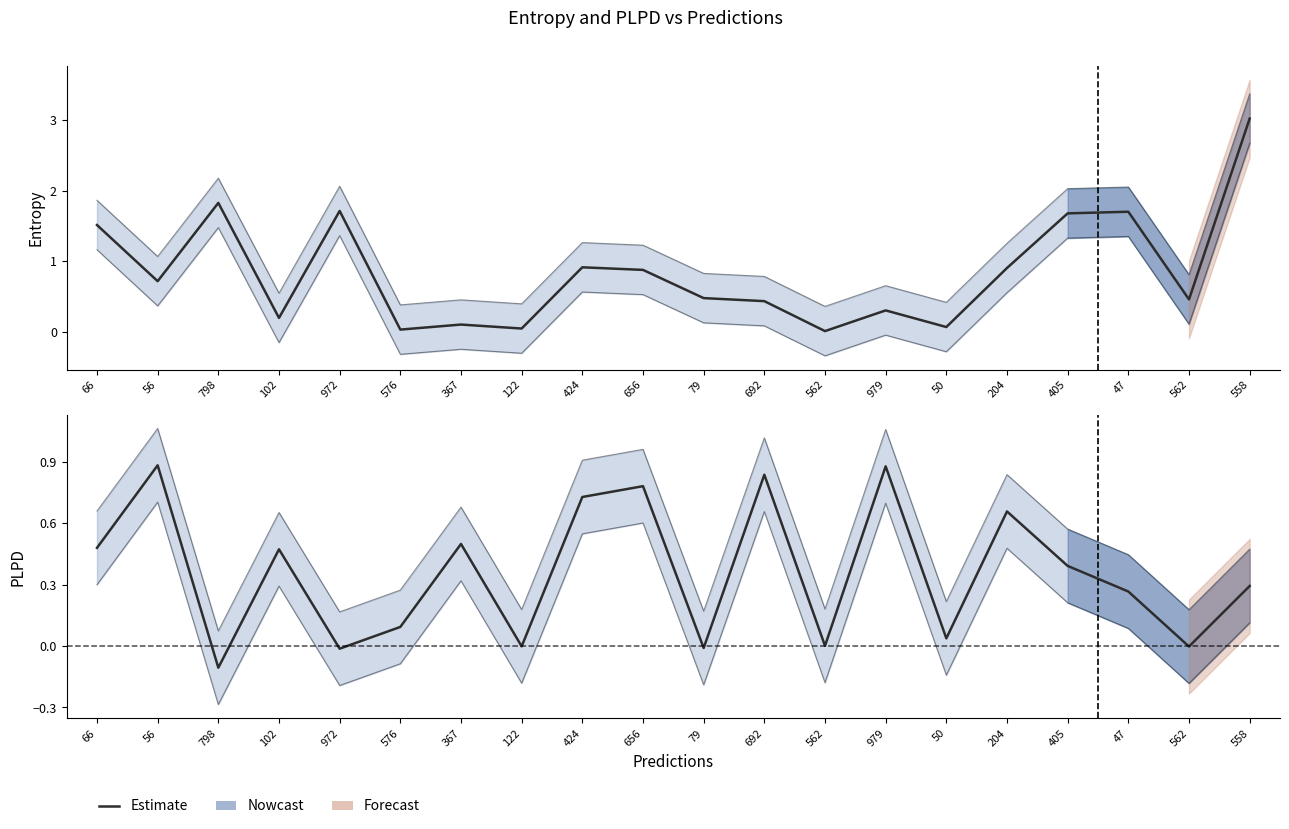

What is the smallest value displayed?

-0.1